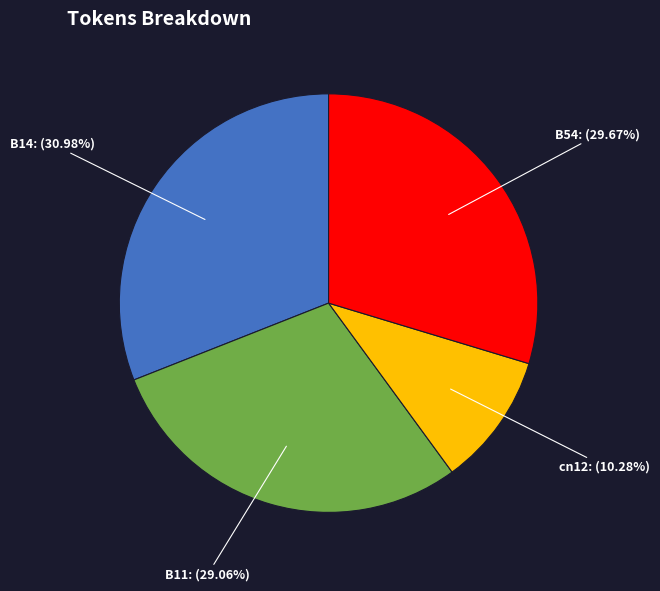

How many slices are in this pie chart?

4